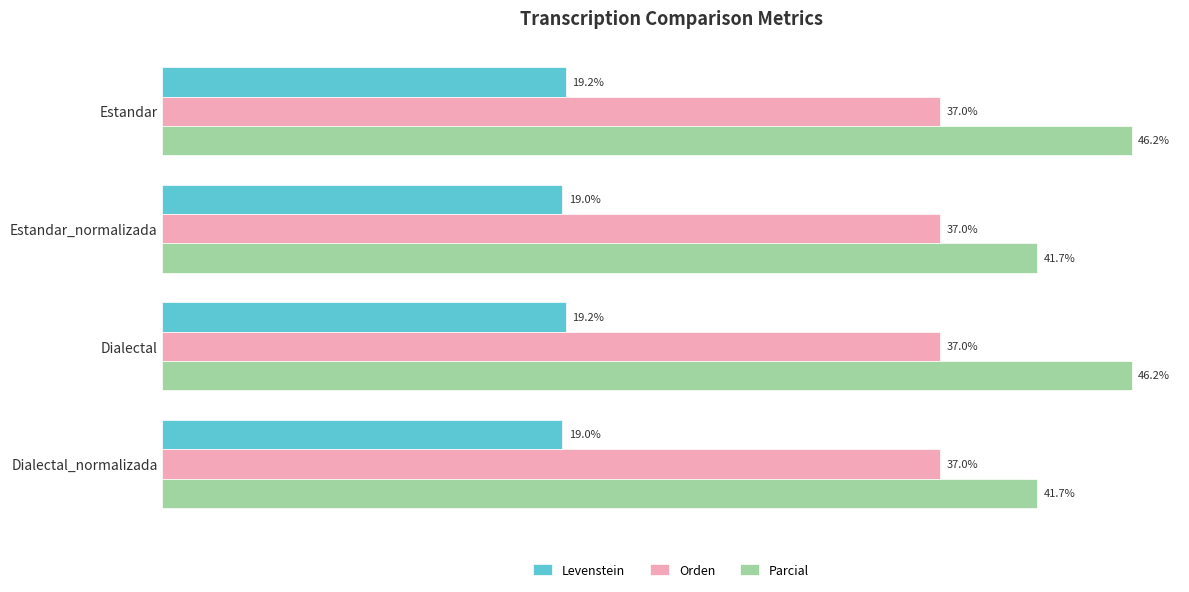

Is the value of Parcial at Dialectal_normalizada greater than the value of Orden at Dialectal_normalizada?

Yes